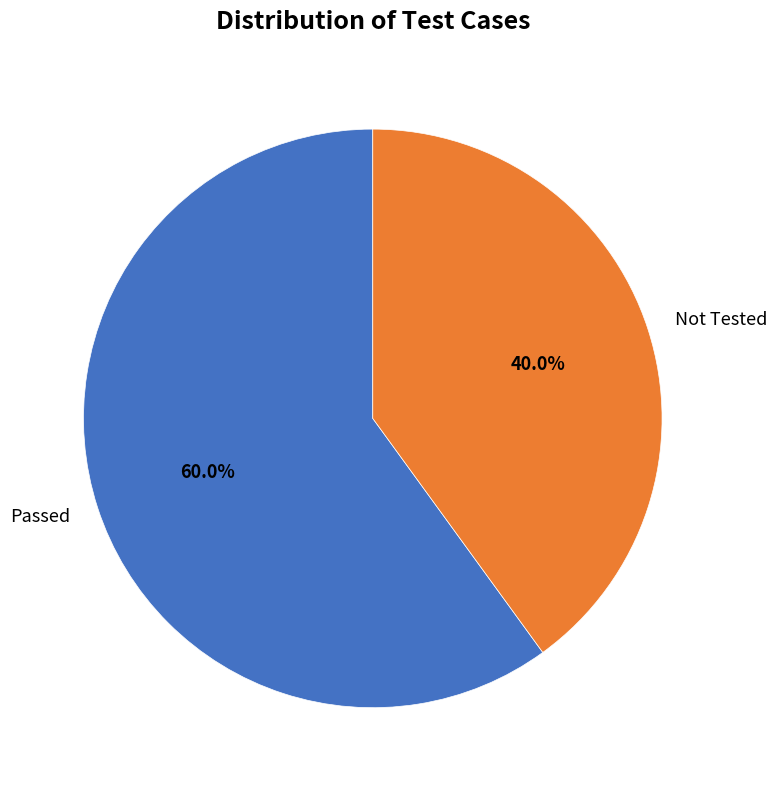

To the nearest percent, what is the average slice percentage?

50%